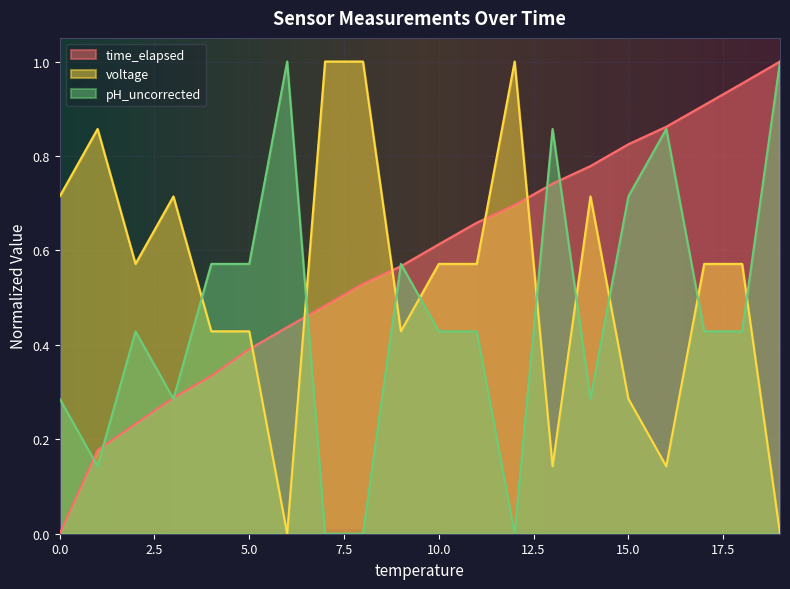

True or false: voltage has a value of 0.4 at 1.

False